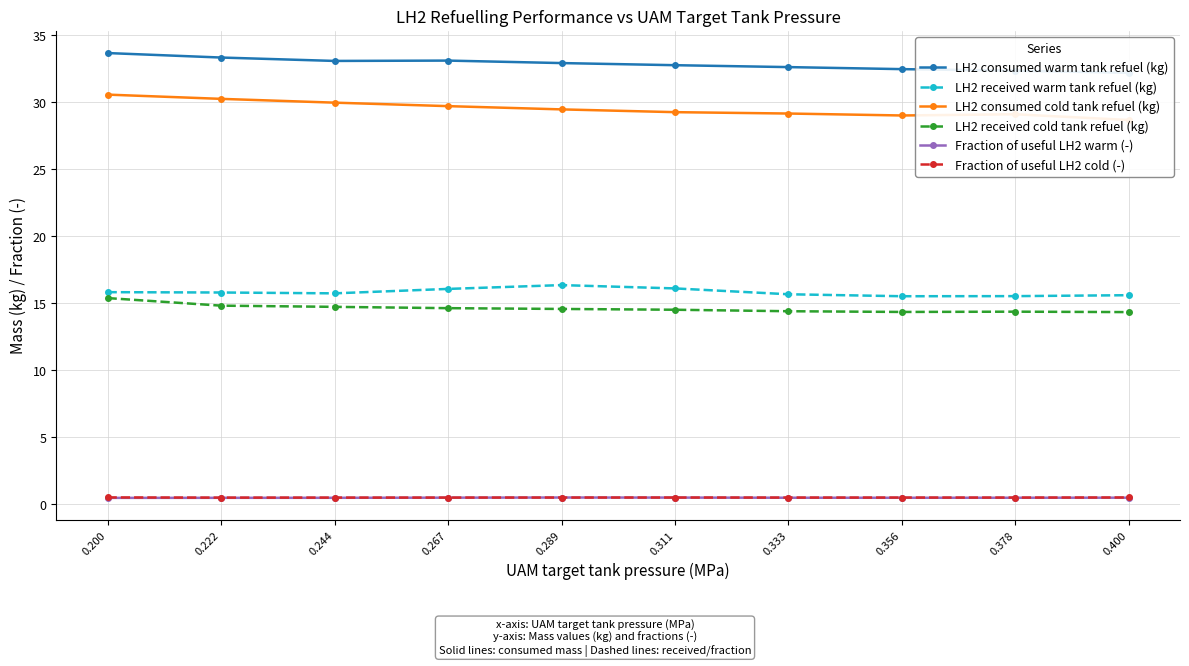

True or false: Fraction of useful LH2 warm (-) and LH2 consumed warm tank refuel (kg) intersect in this chart.

False